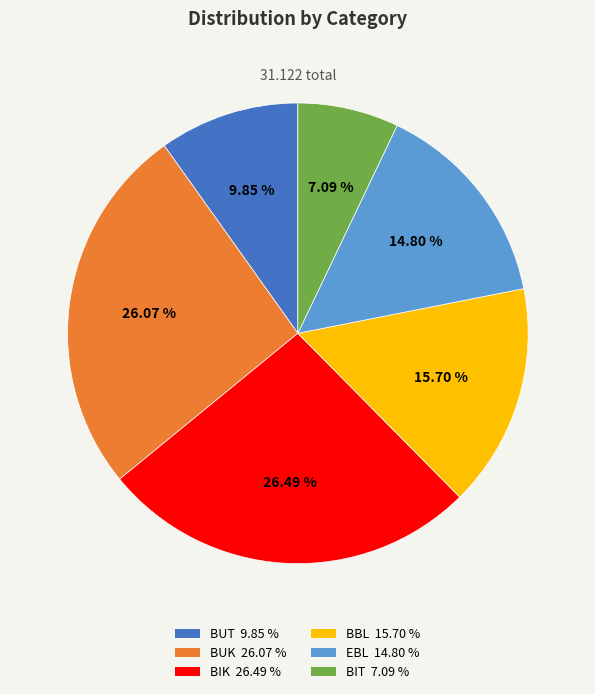

Does BIT represent more than half of the total?

No